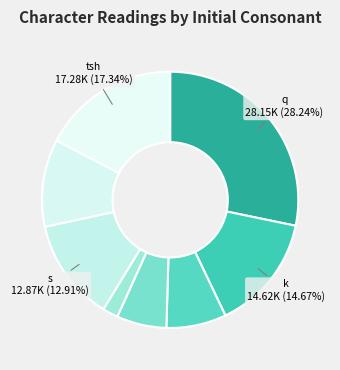

Count the number of slices in the pie.

8